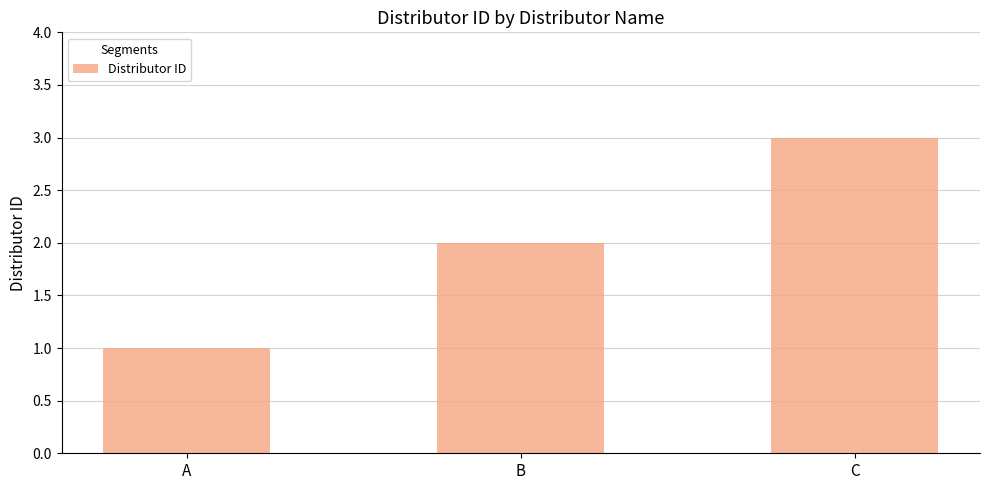

What is the minimum value shown in the chart?

1